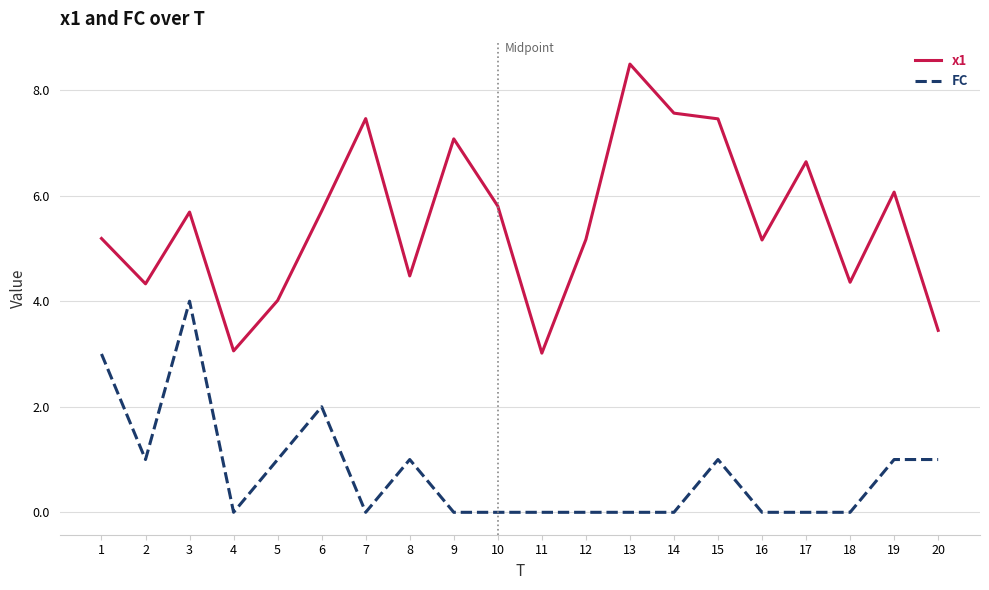

Where is the first local maximum for FC?

3